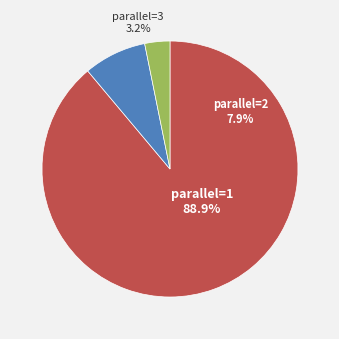

The 2 slice represents 21% of the pie. True or false?

False